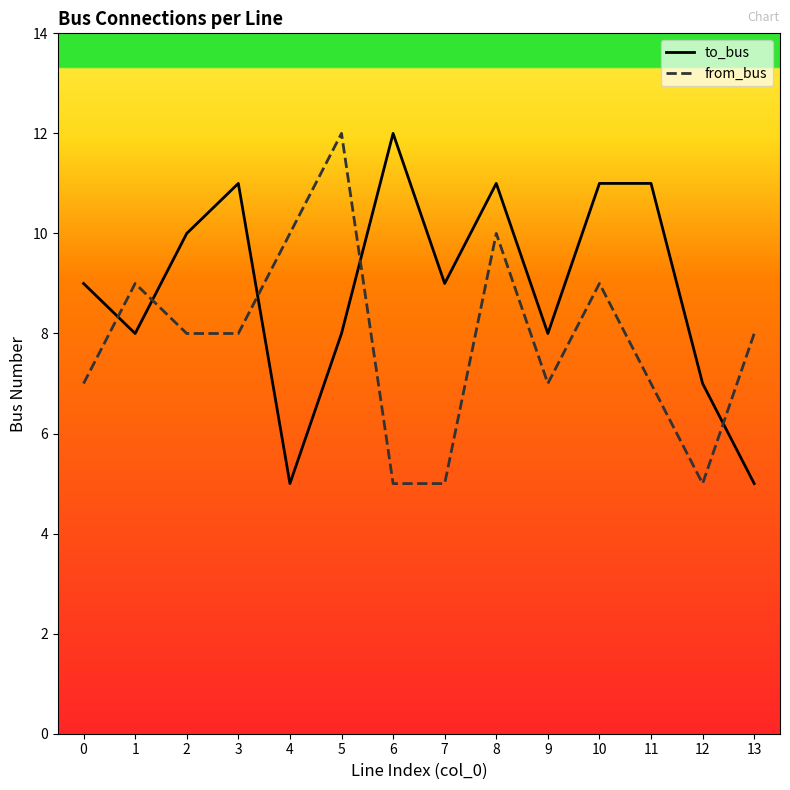

At which category does to_bus reach its first local peak?

3